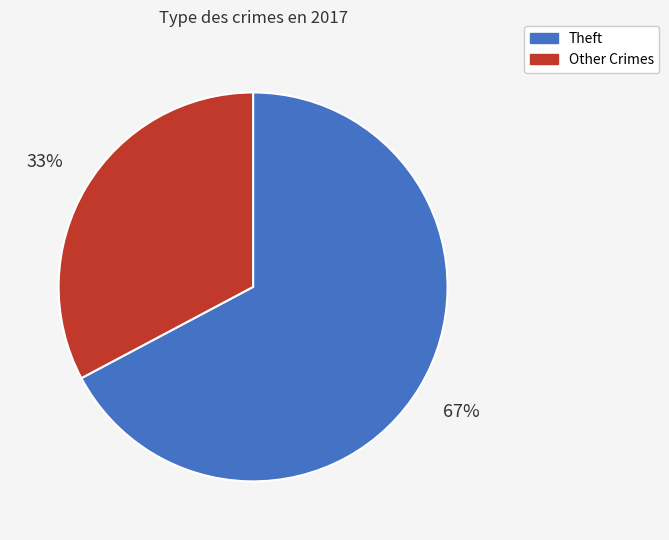

To the nearest percent, what is the average slice percentage?

50%